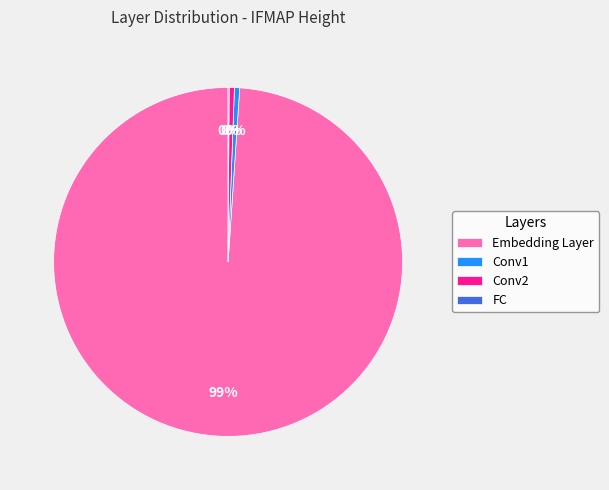

What is the majority slice?

Embedding Layer